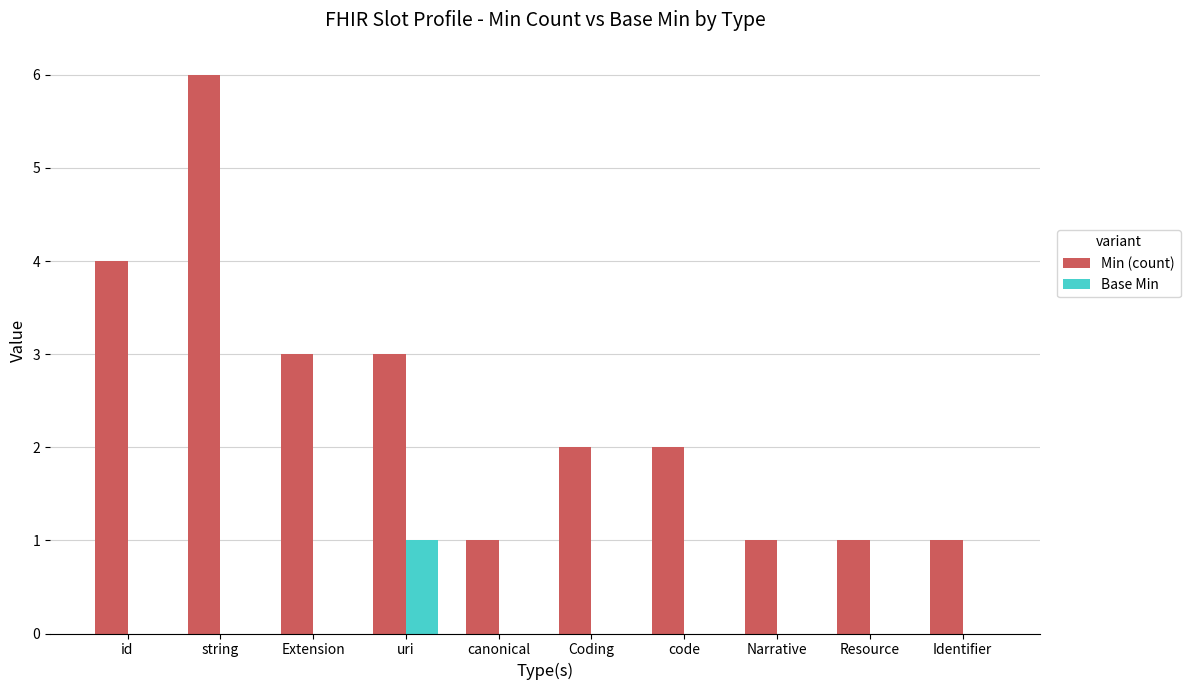

Reading left to right, extract all data points from this chart.

Min (count): 4	6	3	3	1	2	2	1	1	1
Base Min: 0	0	0	1	0	0	0	0	0	0